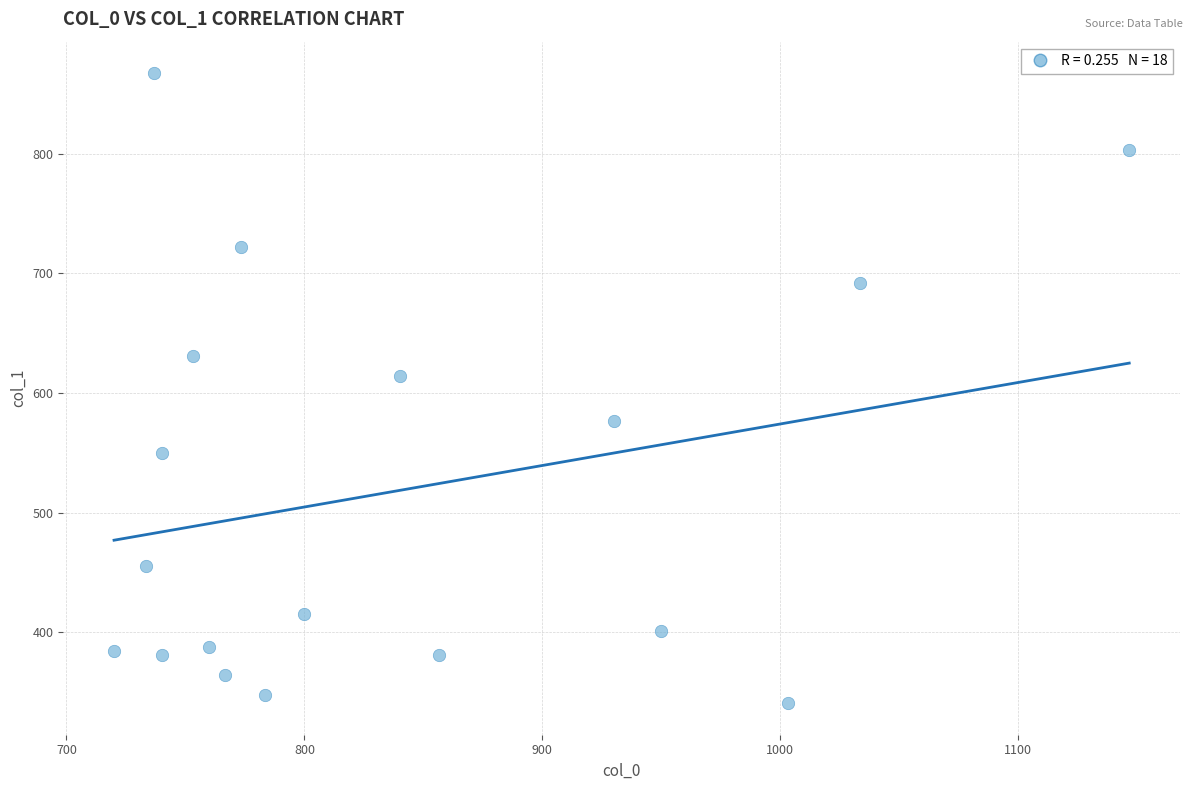

What is the range of Y values (max minus min)?

526.5